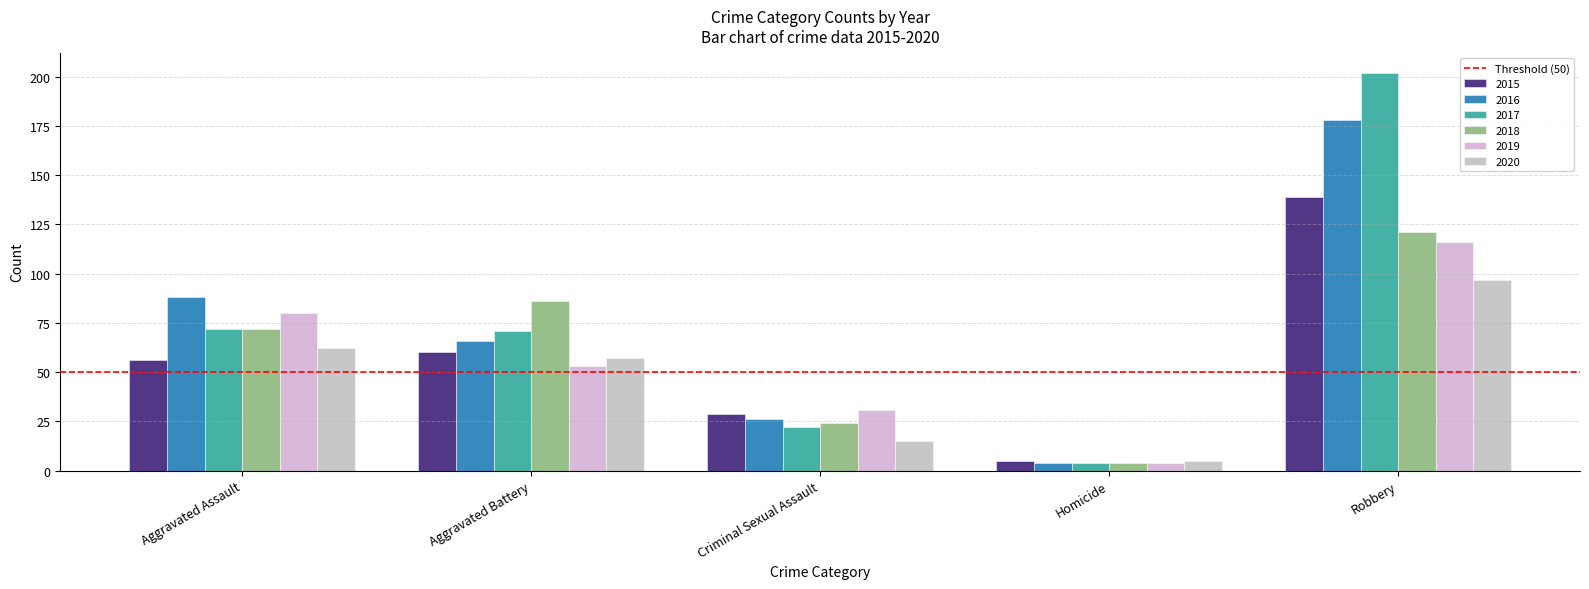

What is the value of the 2020 bar at the 4th from the left?

5